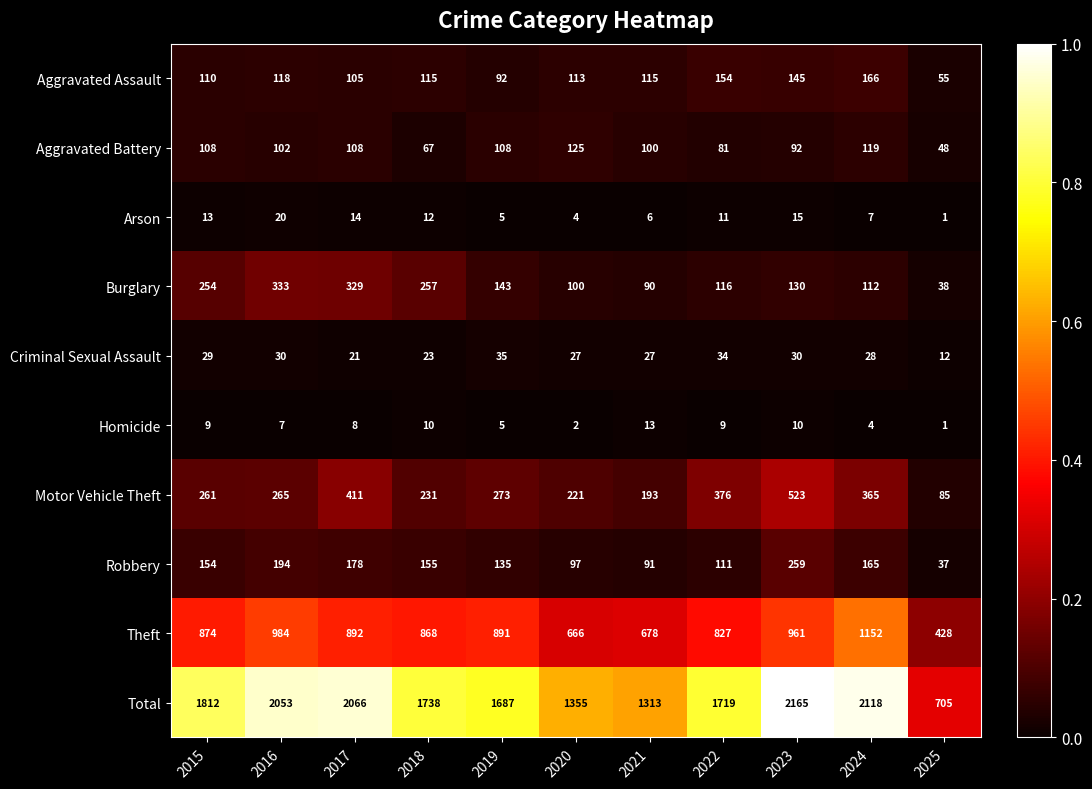

Which series has the largest total across all categories?

Total